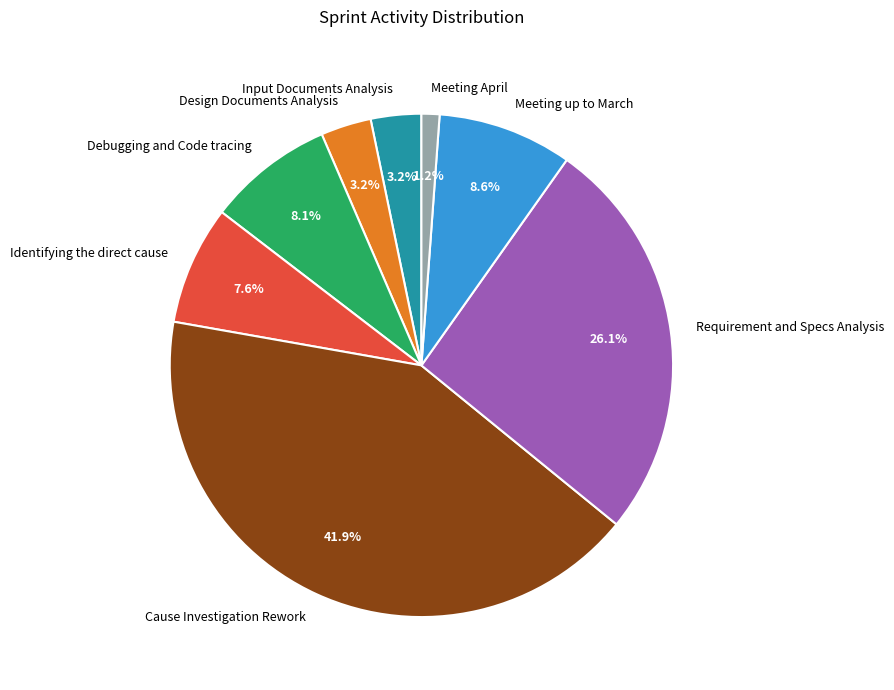

Approximately how many times larger is the value at Design Documents Analysis compared to Input Documents Analysis?

1.0